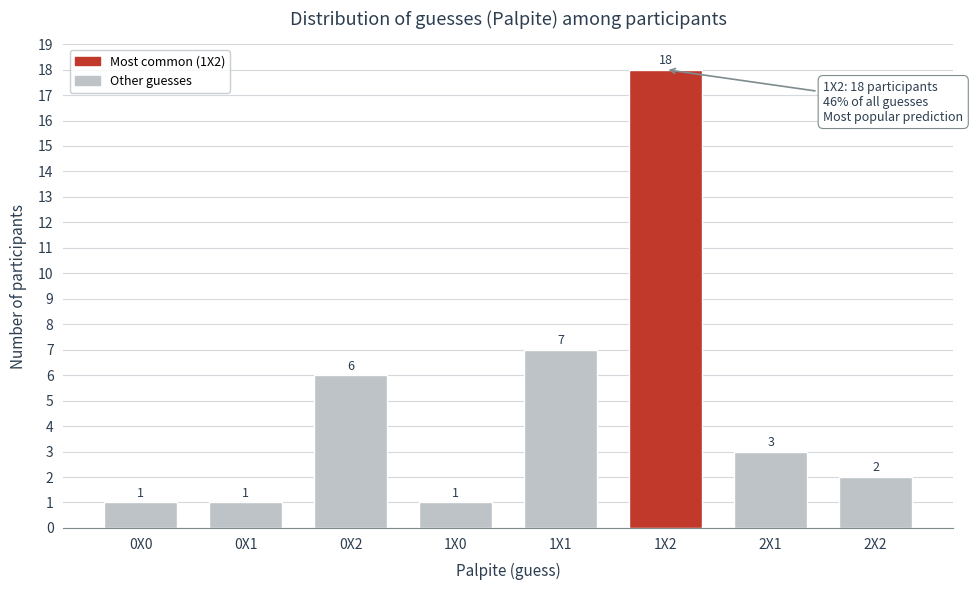

Reading right to left, transcribe all the data shown in this chart.

2	3	18	7	1	6	1	1